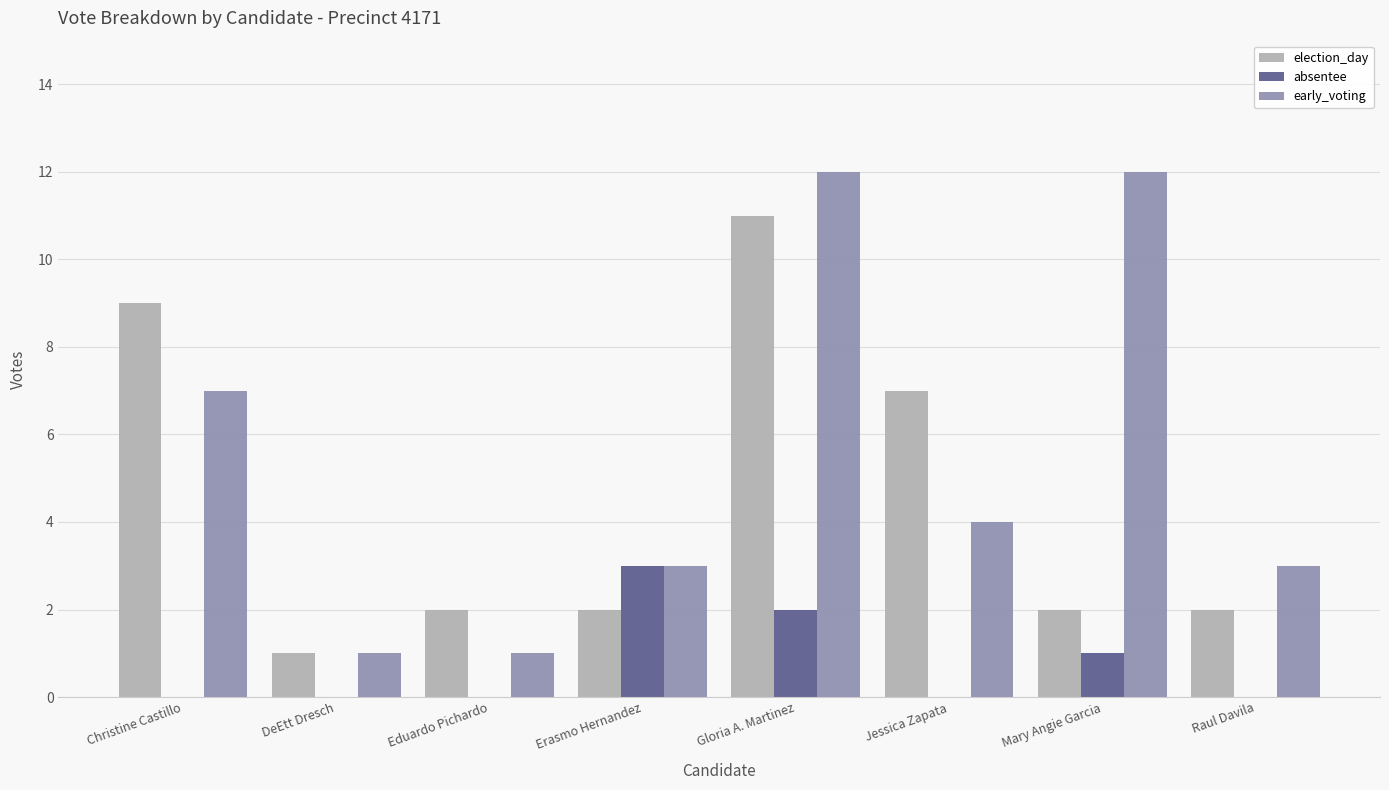

At which label is election_day closest to 6?

Jessica Zapata